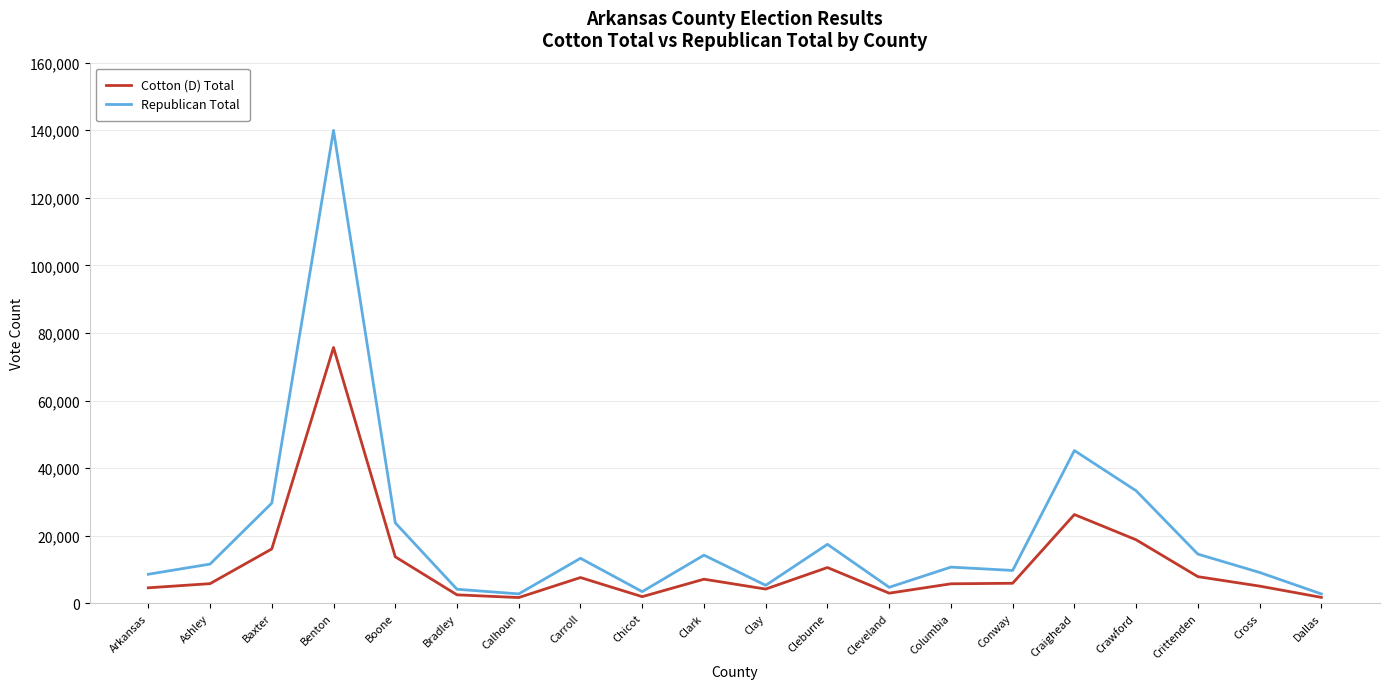

How many distinct data groups are displayed?

2